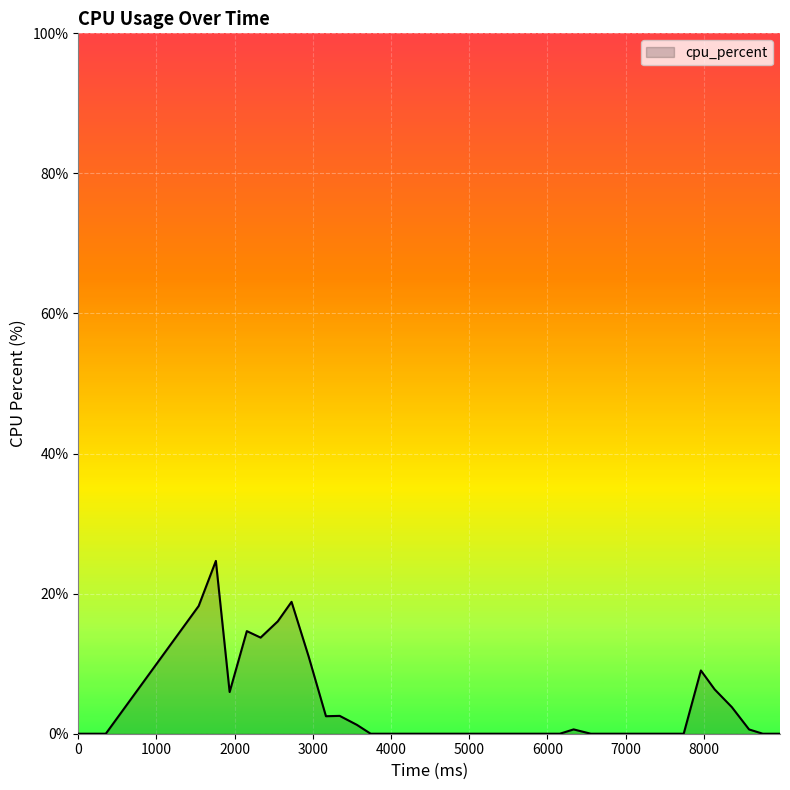

Where is the first local minimum?

1936